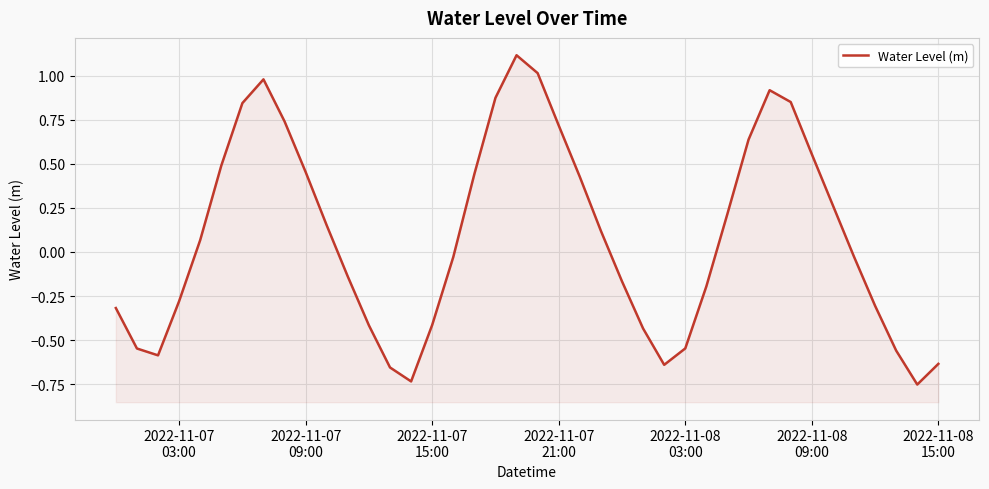

What is the greatest value displayed?

1.1